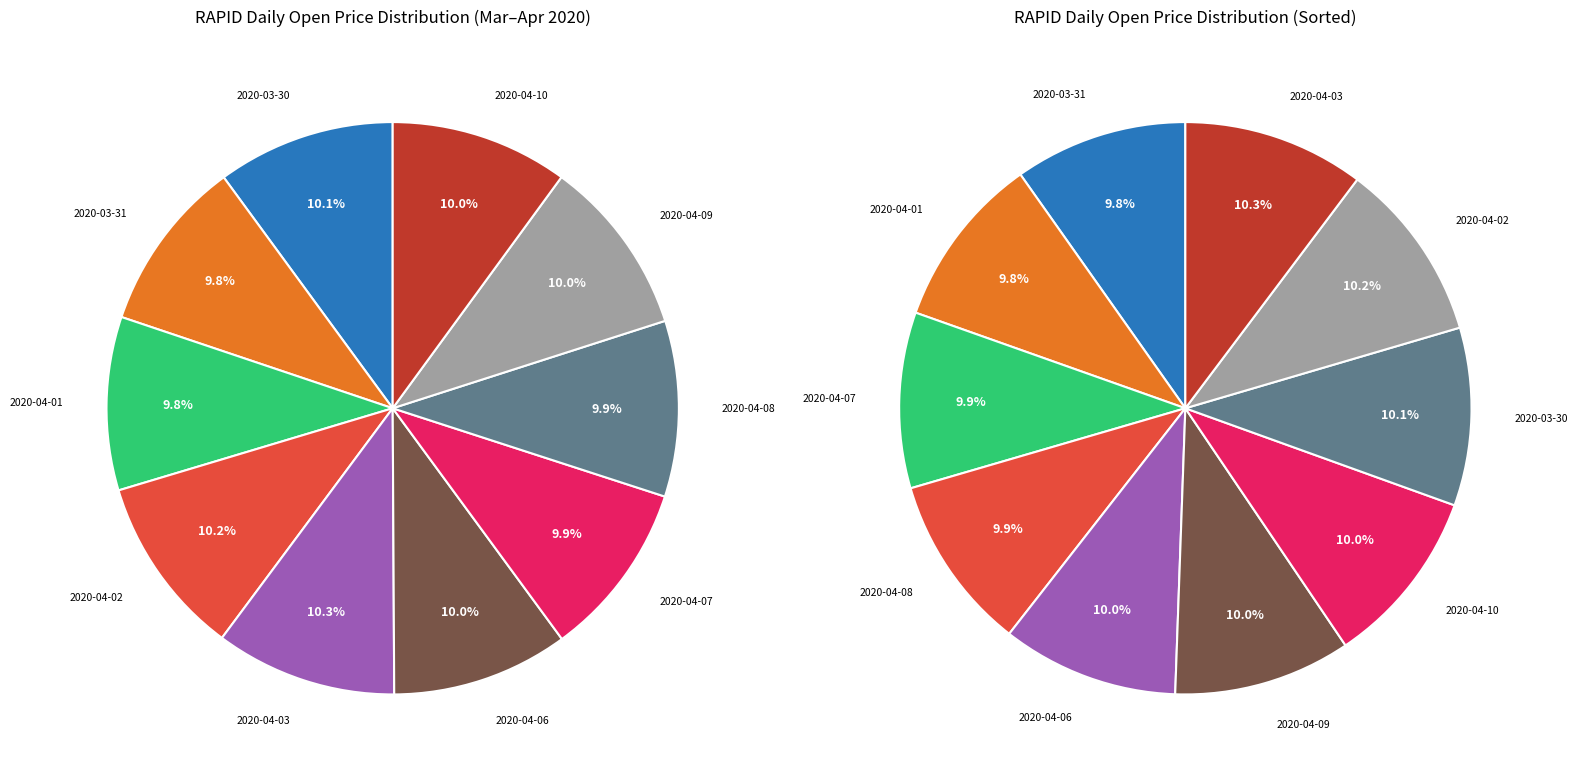

True or false: 2020-04-06 accounts for 10% of the total.

True